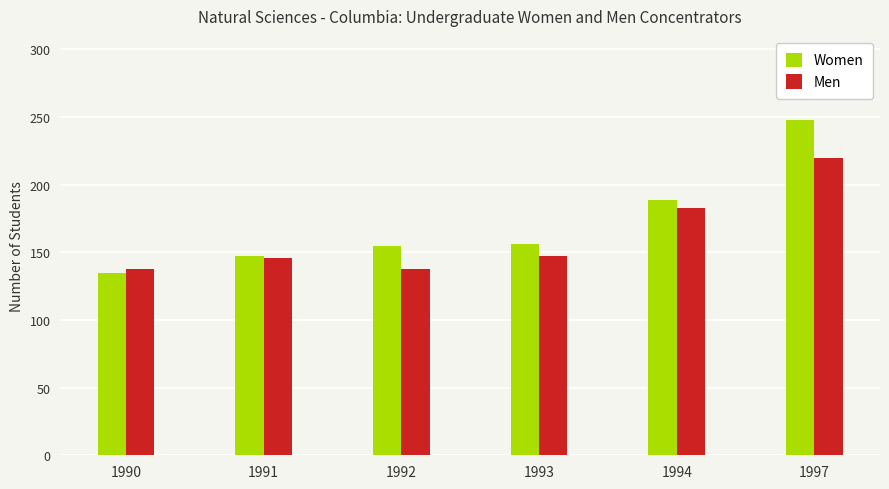

What is the sum of all Men values?

972